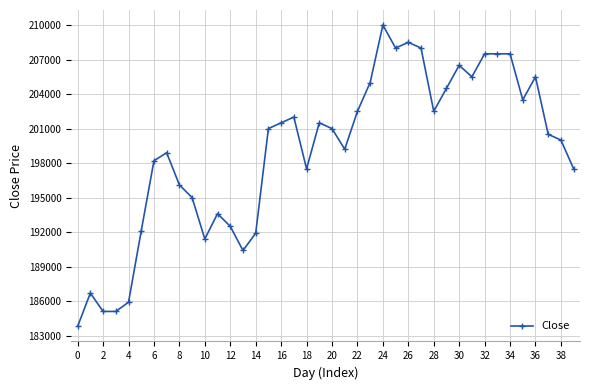

What is the difference between the maximum and minimum values?

26200